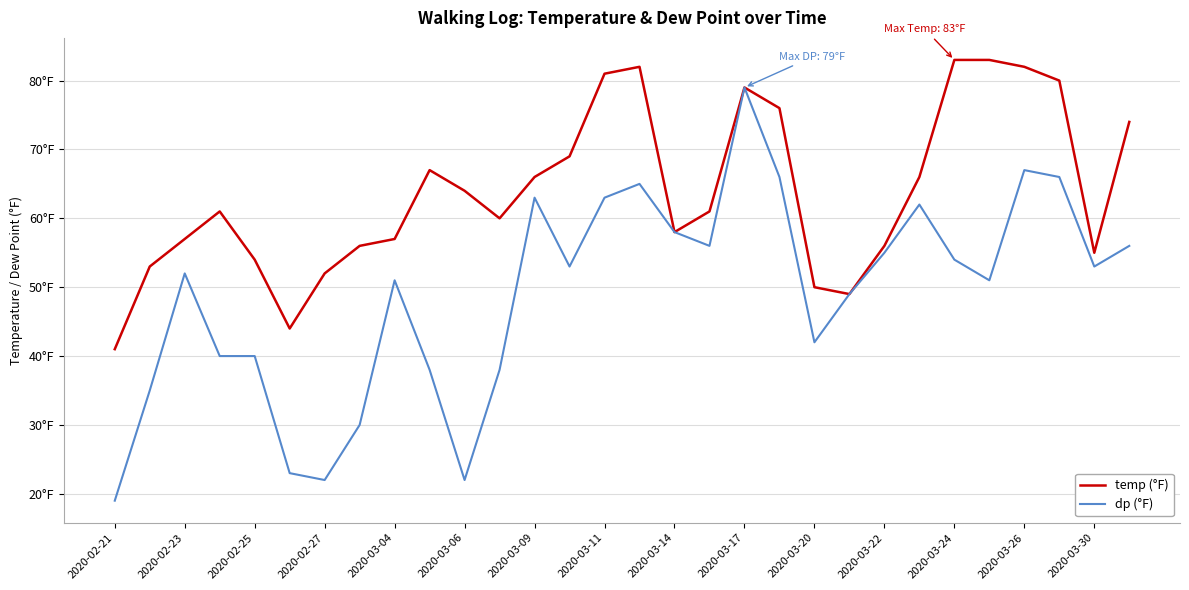

Is this an area chart (filled region under the line)?

No